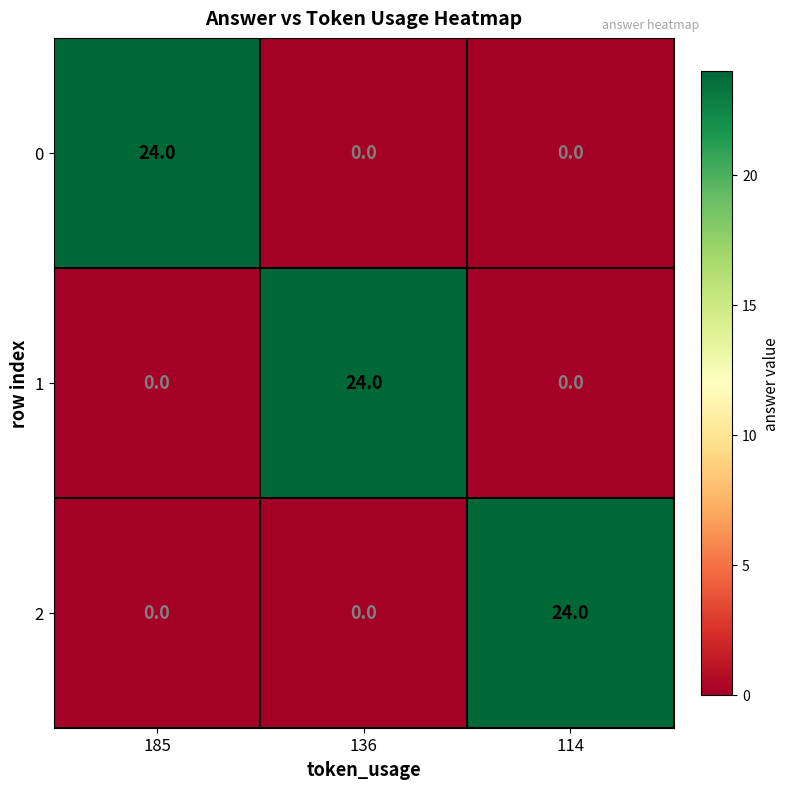

What is the total value across all series at 114?

24